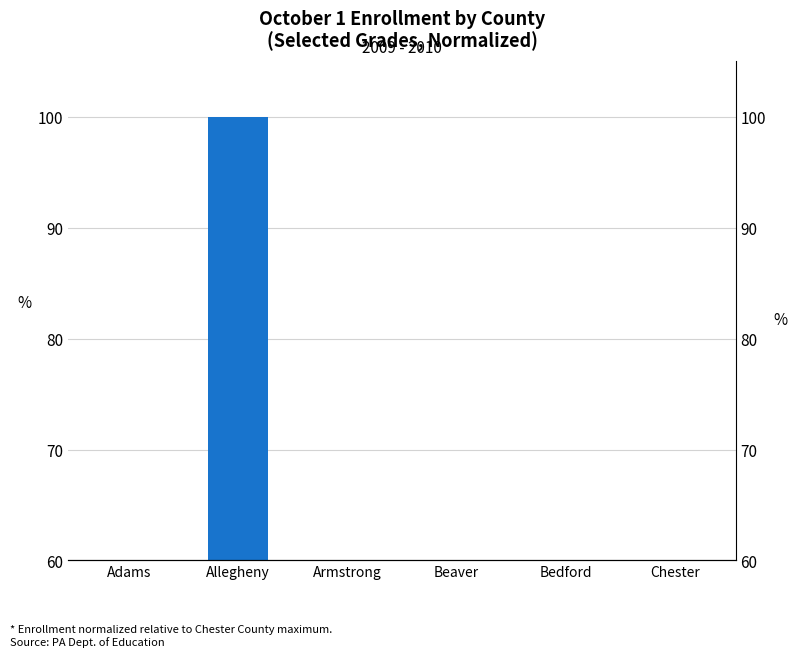

What is the difference between the values at Chester and Allegheny?

44.2